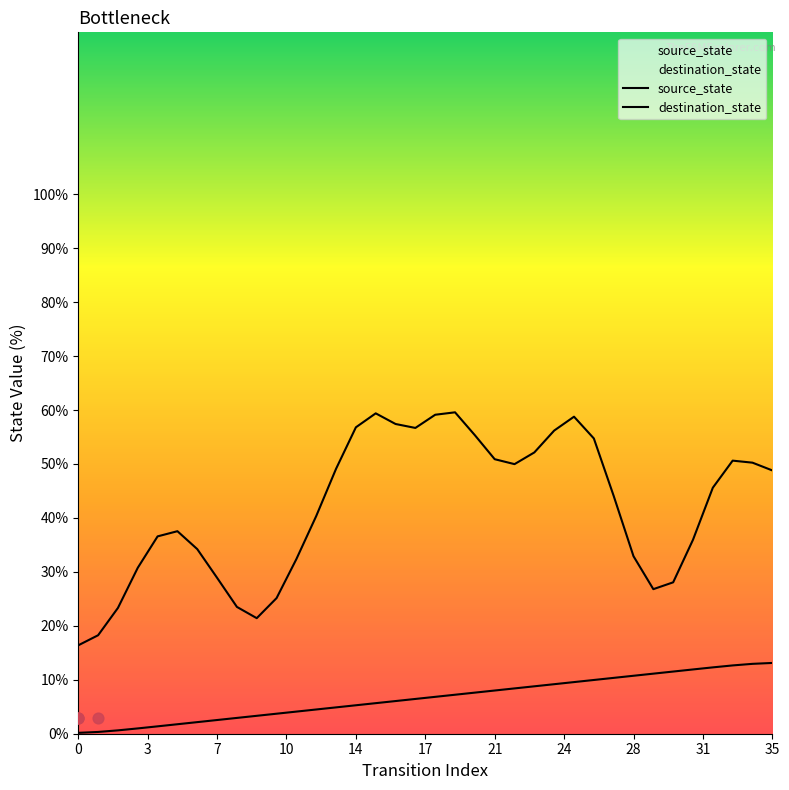

What is the ratio of the value at 23 to the value at 22?

1.0